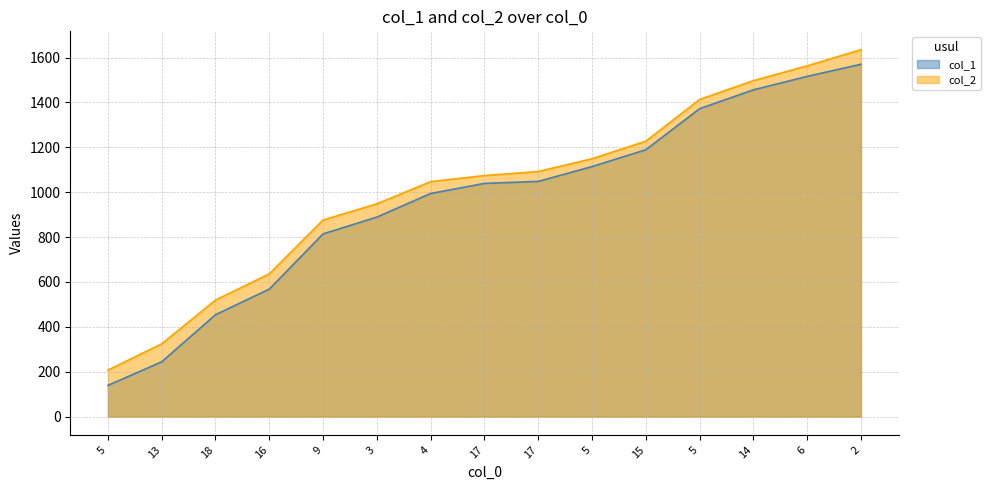

What is the greatest value displayed?

1635